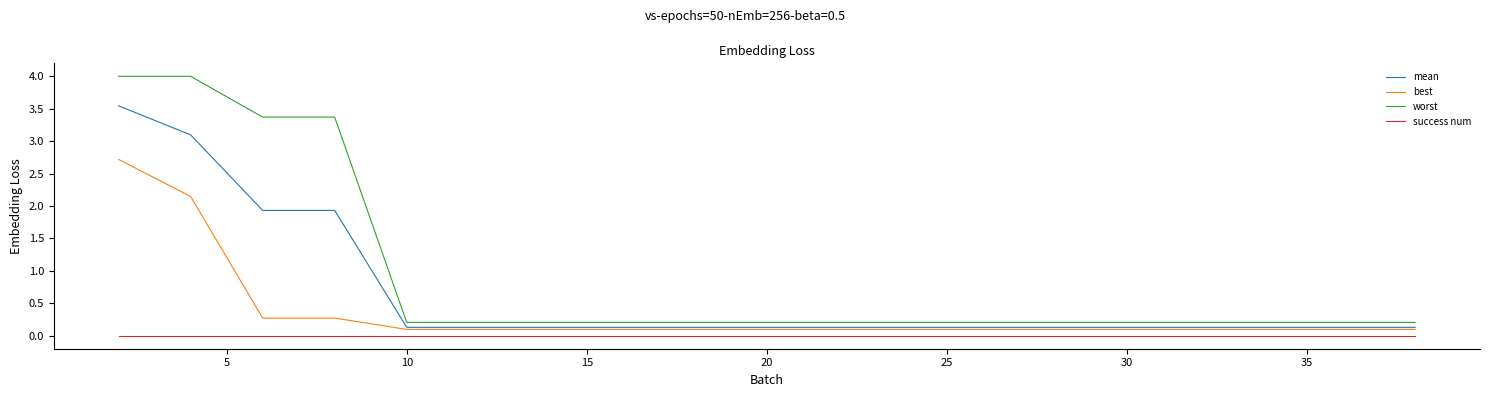

What is the greatest value displayed?

4.0